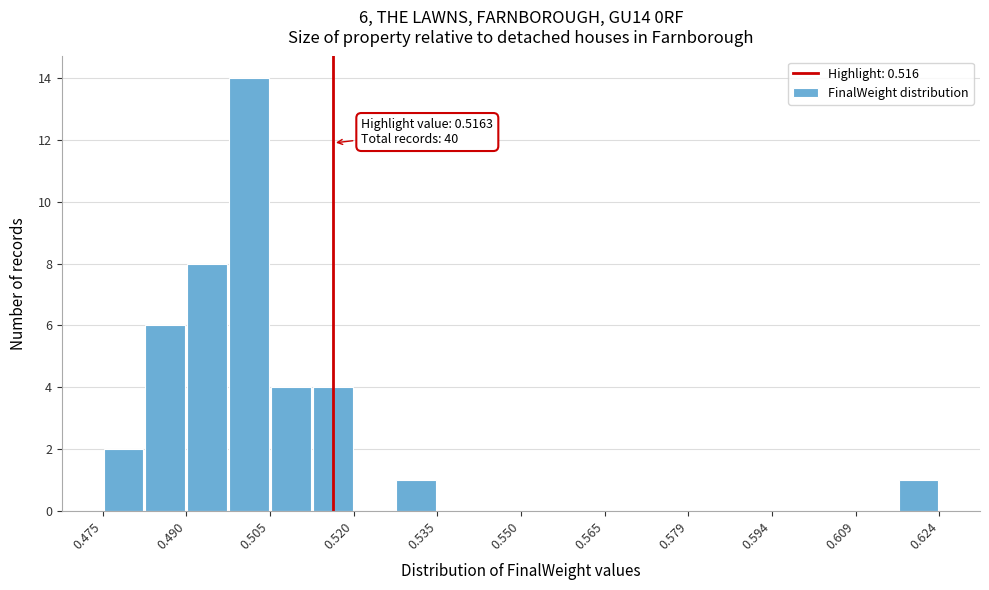

Read against the x-axis, roughly where is the centre of the tallest bar?

0.502